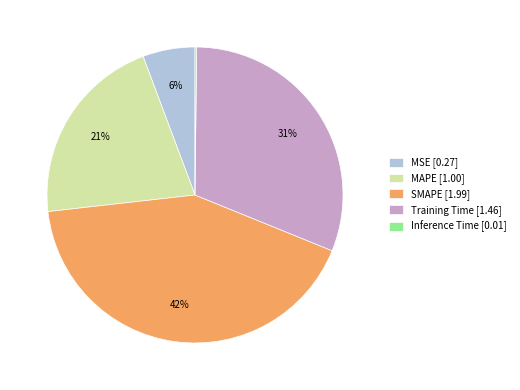

Which has a higher value, SMAPE [1.99] or Training Time [1.46]?

SMAPE [1.99]